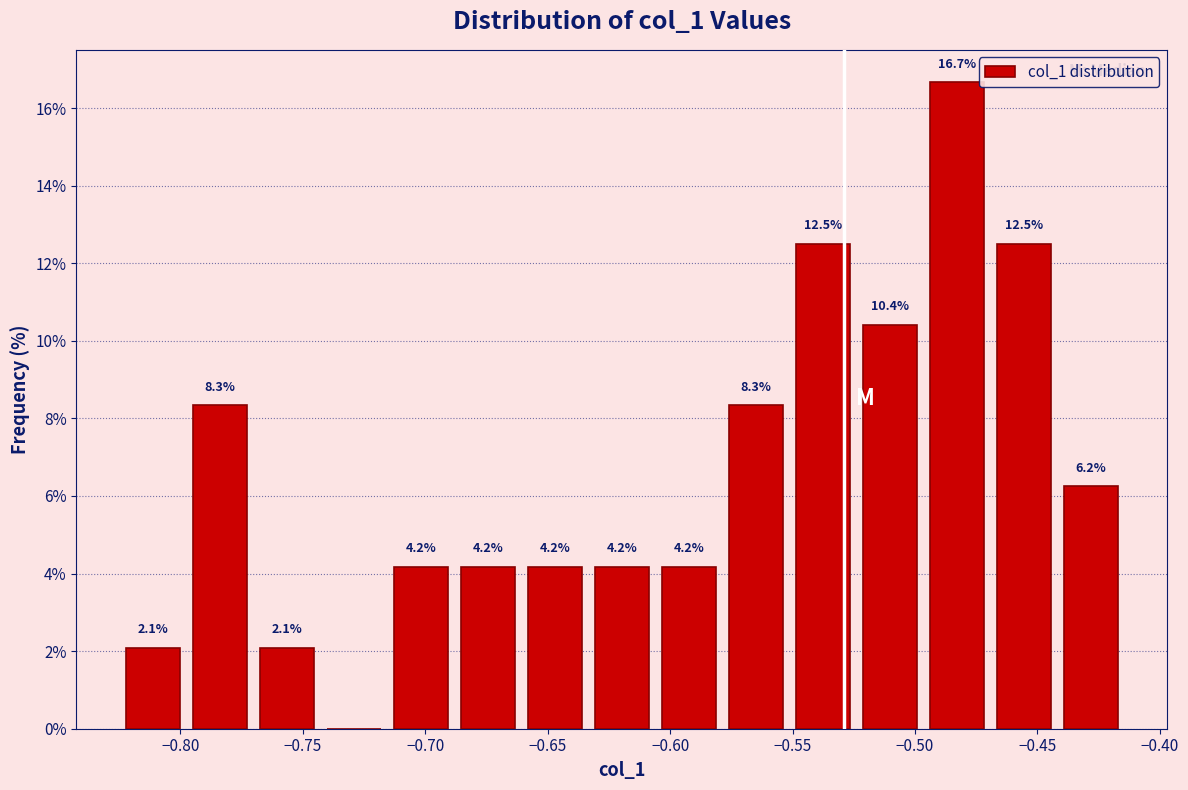

Which range on the x-axis has the tallest bar?

-0.495 to -0.470